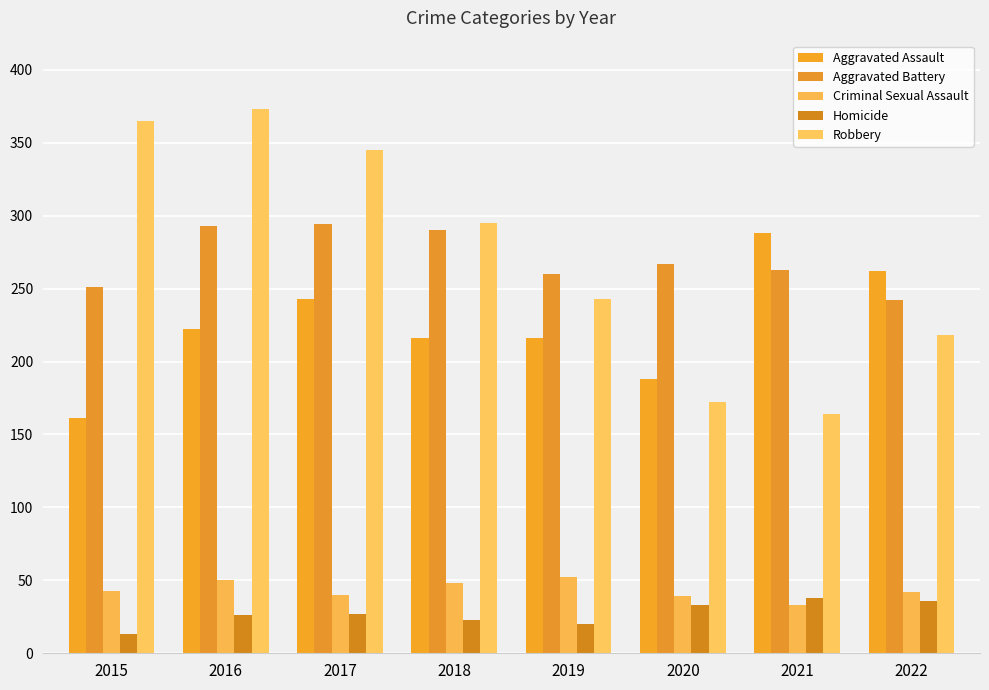

The value of Homicide at 2020 is 33. True or false?

True